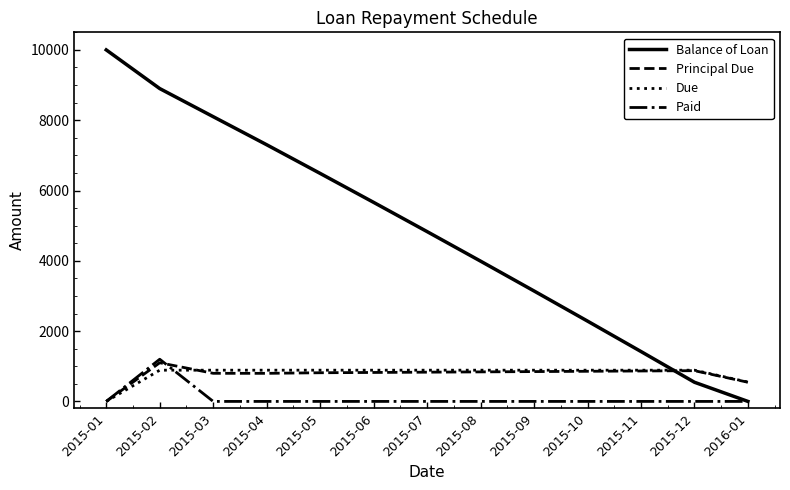

How many series are shown in this chart?

4